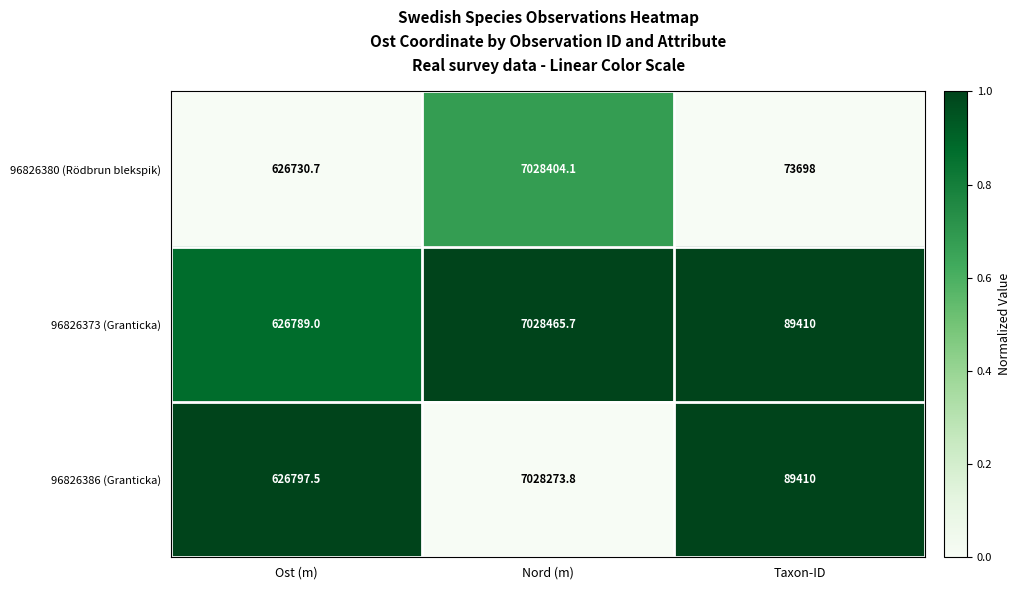

Where is 96826373 (Granticka) nearest to the value 3558937?

Ost (m)